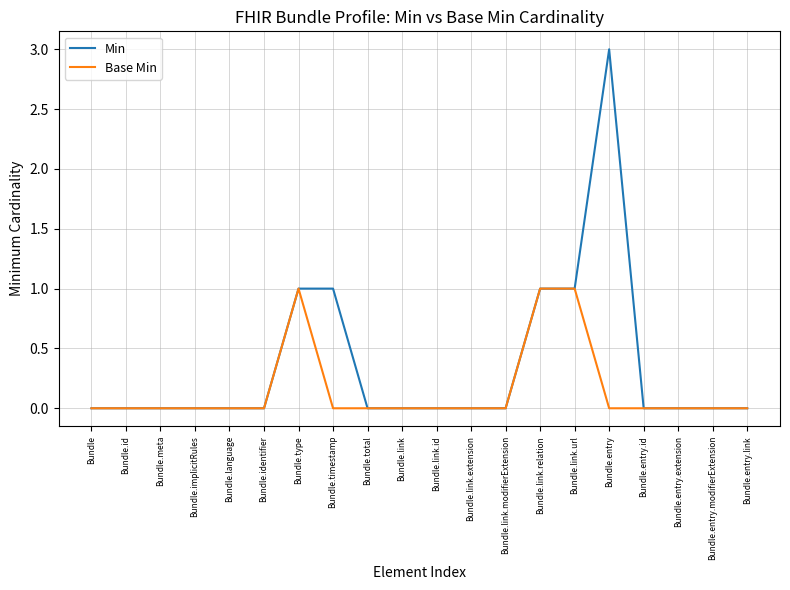

List the series in order of their peak value, highest first.

Min, Base Min